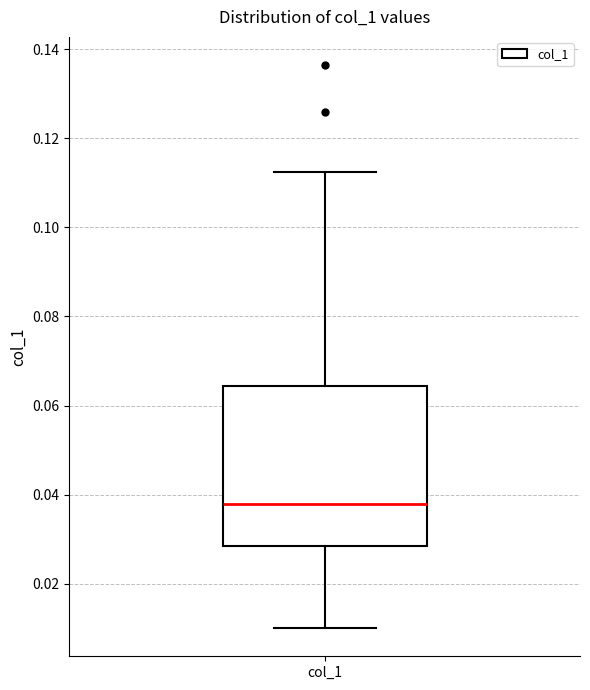

Where does the median line of the box for col_1 sit on the y-axis? The values are not printed on the chart, so give them approximately, as read against the axis.

0.038